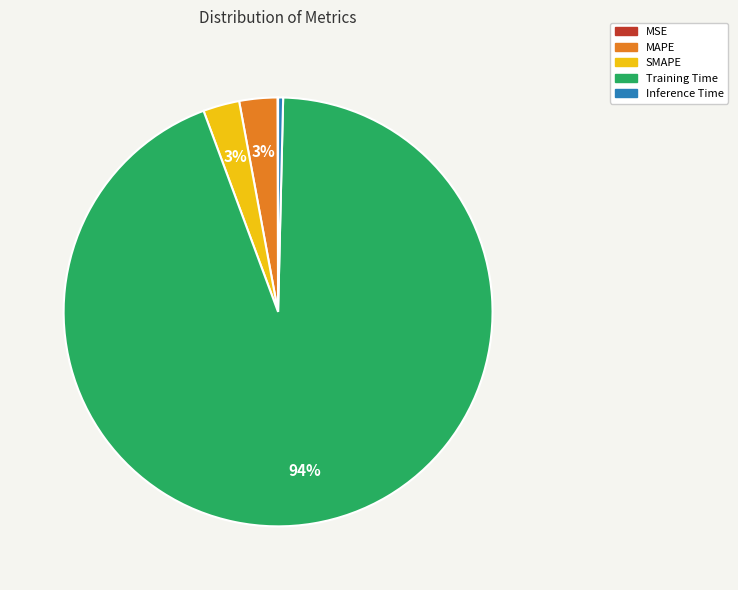

Is the sum of SMAPE and Inference Time greater than half?

No